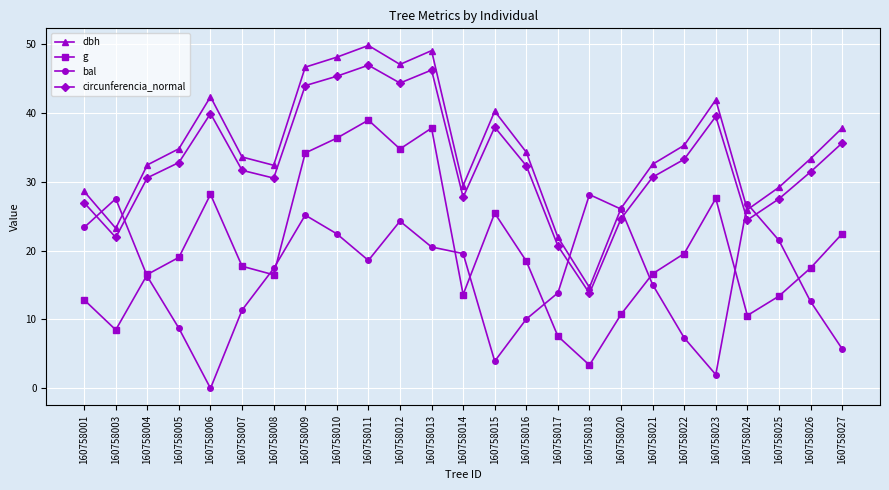

Where does the circunferencia_normal series first go above 31?

160758005